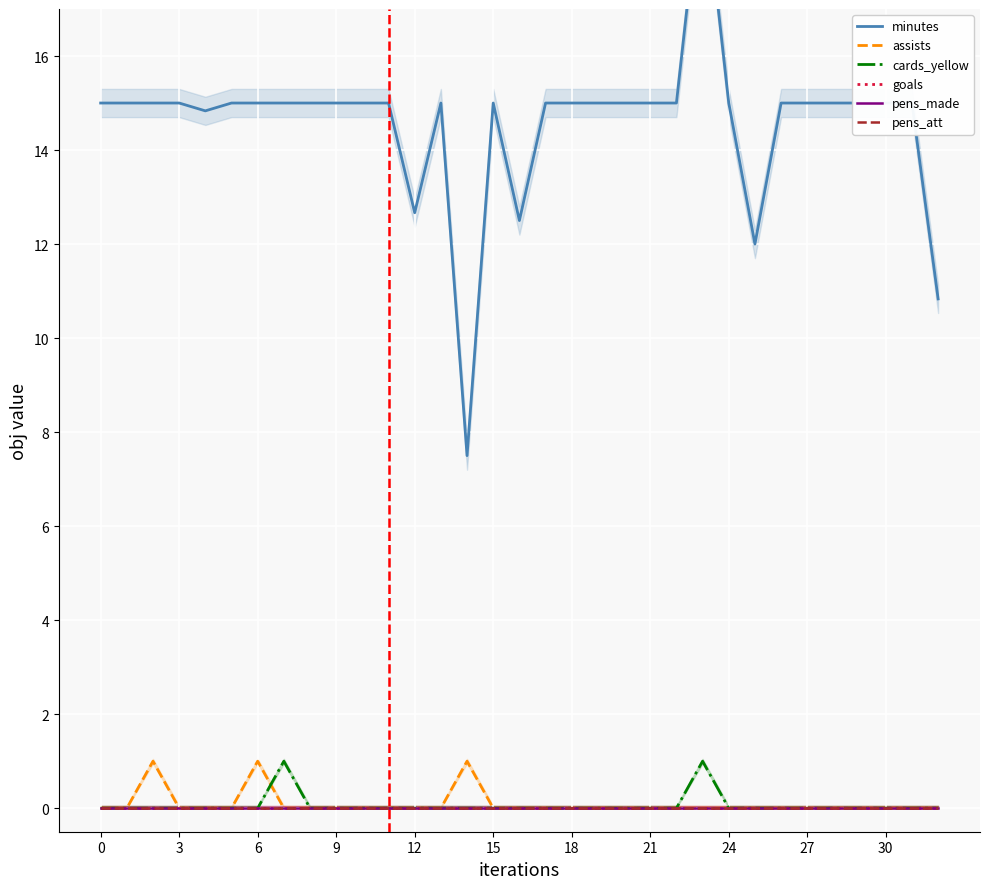

After their last crossing, which series has the higher values: cards_yellow or assists?

cards_yellow